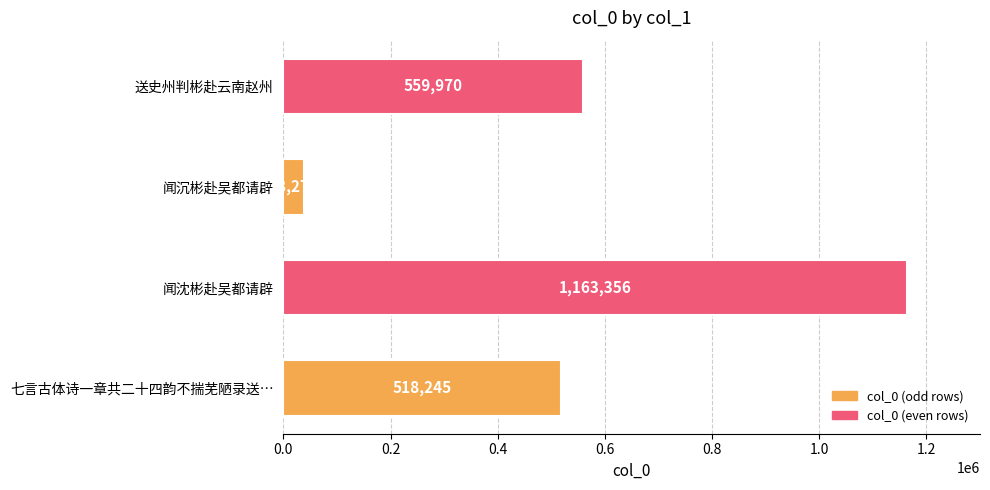

Where is the data nearest to the value 600817?

送史州判彬赴云南赵州